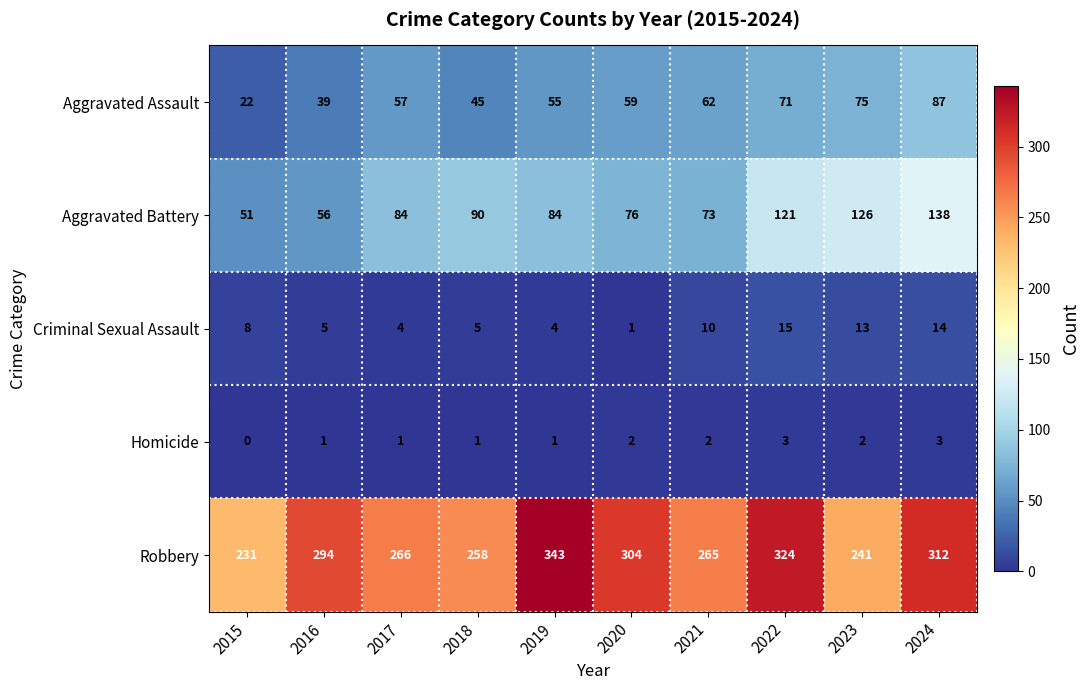

Which series has the widest spread of values?

Robbery